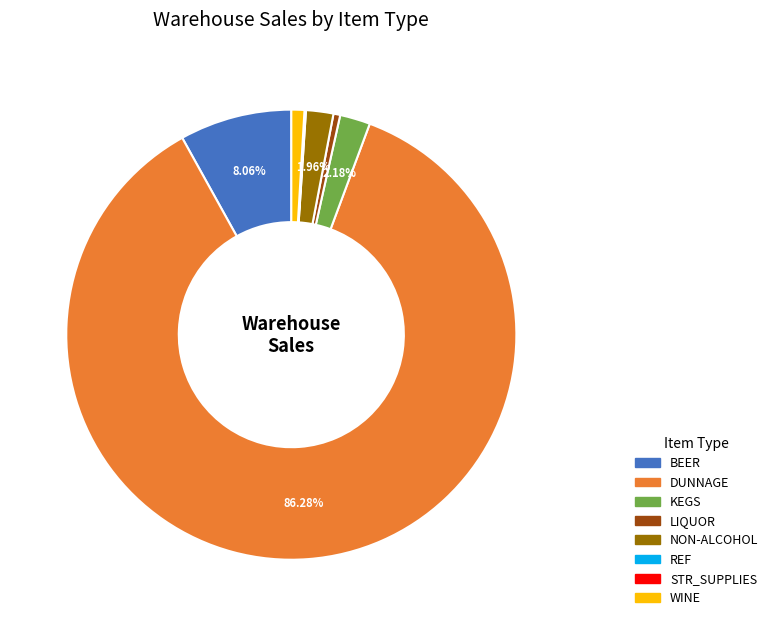

True or false: BEER accounts for 1% of the total.

False